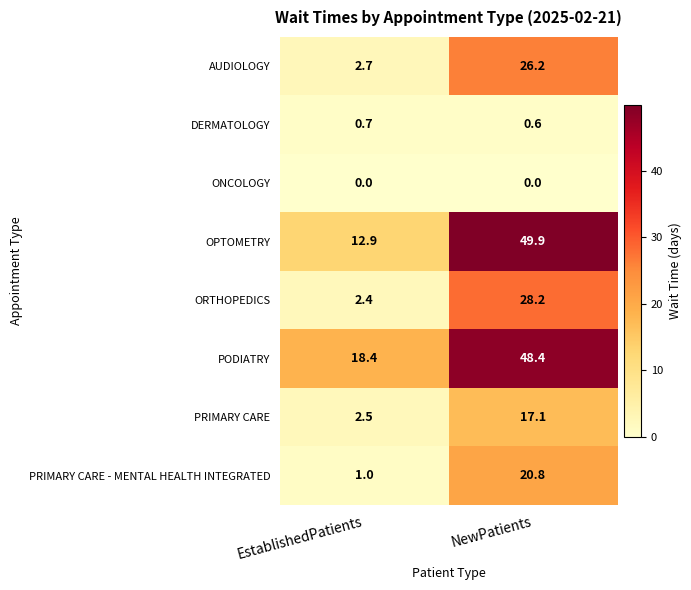

Which series has the largest range (max minus min)?

OPTOMETRY